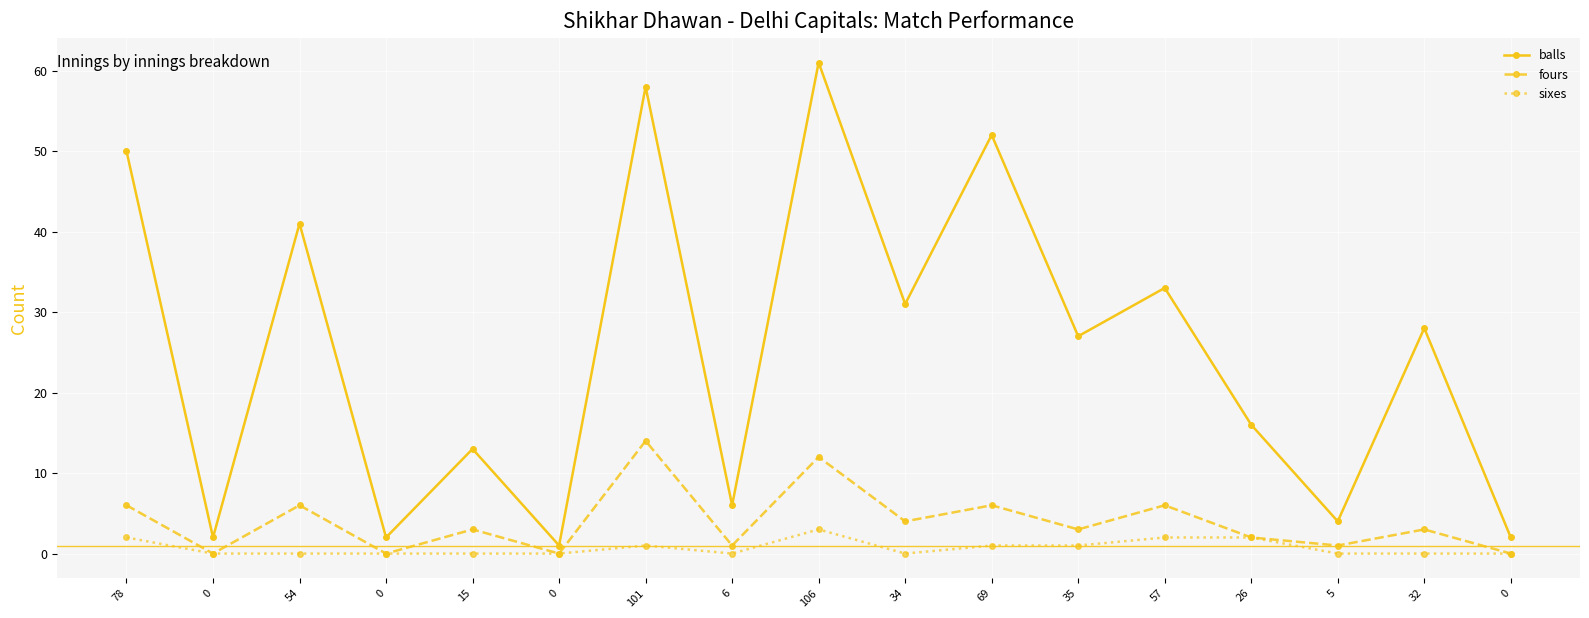

What is the lowest value of the balls series?

1